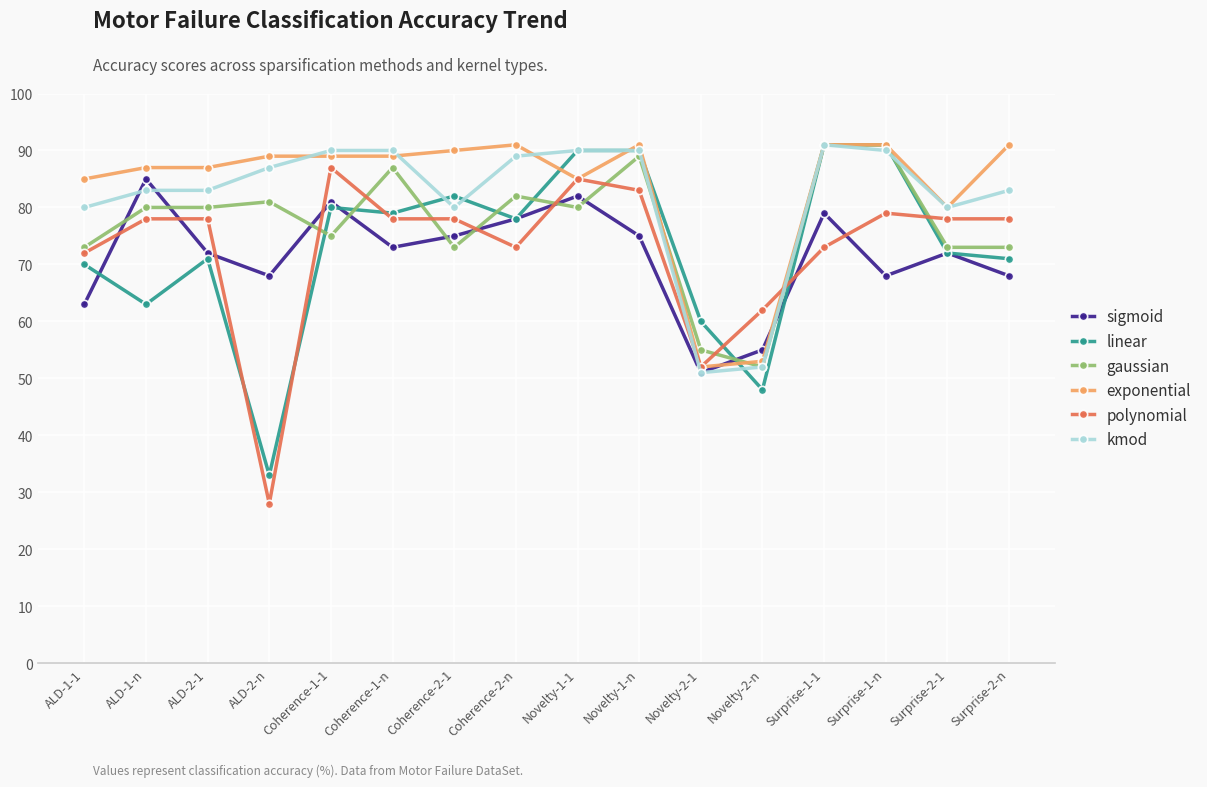

What is the difference between the second highest and second lowest values in the gaussian series?

36